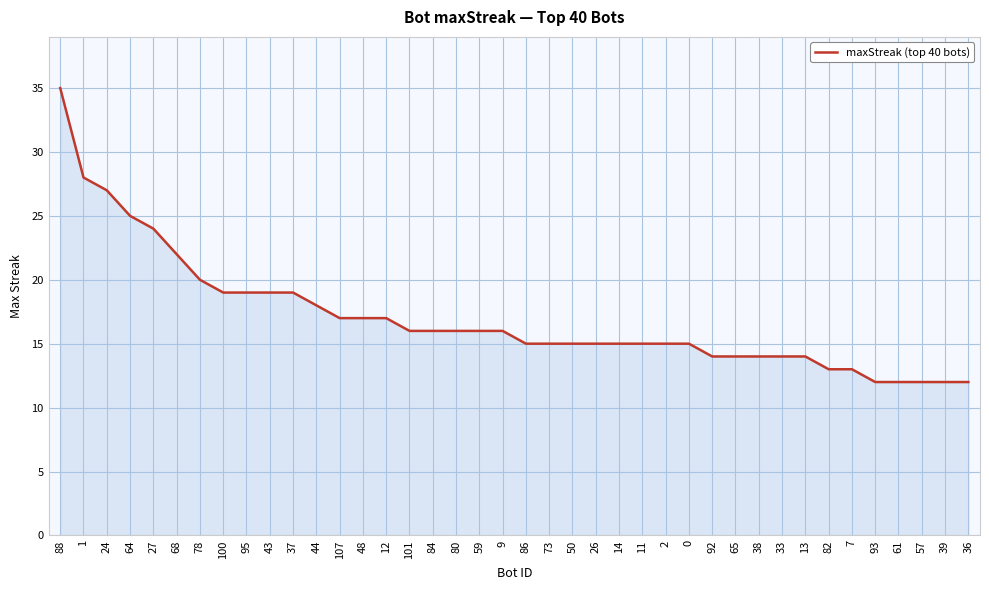

Which label corresponds to the largest value in the chart?

88